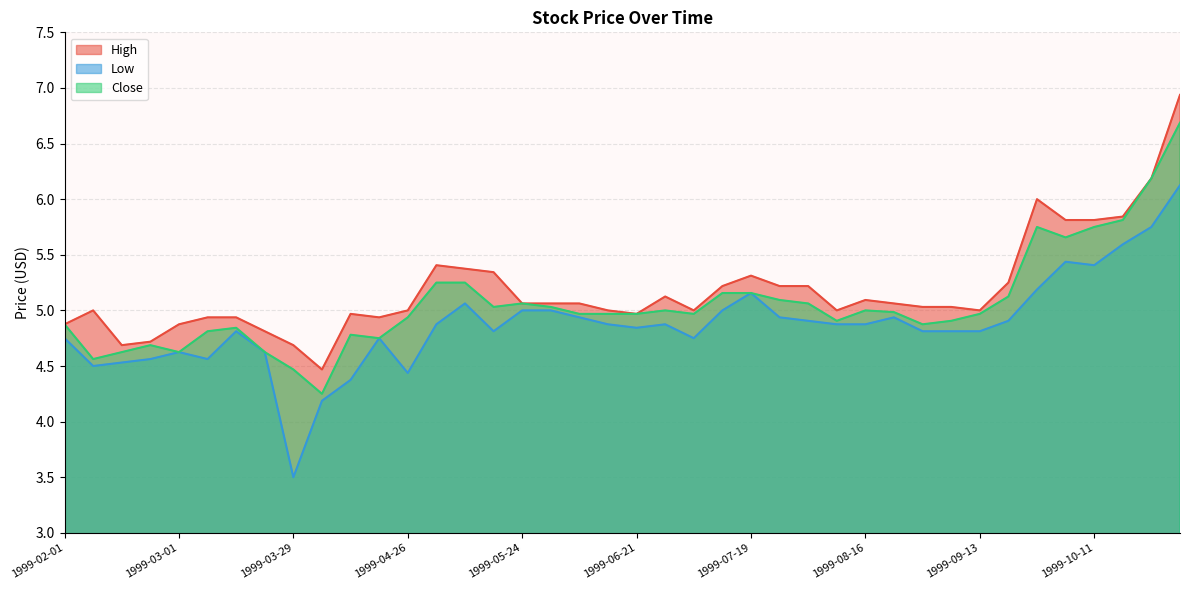

Reading left to right, extract all data points from this chart.

High: 1999-02-01=4.9	1999-02-08=5.0	1999-02-15=4.7	1999-02-22=4.7	1999-03-01=4.9	1999-03-08=4.9	1999-03-15=4.9	1999-03-22=4.8	1999-03-29=4.7	1999-04-05=4.5	1999-04-12=5.0	1999-04-19=4.9	1999-04-26=5.0	1999-05-03=5.4	1999-05-10=5.4	1999-05-17=5.3	1999-05-24=5.1	1999-05-31=5.1	1999-06-07=5.1	1999-06-14=5.0	1999-06-21=5.0	1999-06-28=5.1	1999-07-05=5.0	1999-07-12=5.2	1999-07-19=5.3	1999-07-26=5.2	1999-08-02=5.2	1999-08-09=5.0	1999-08-16=5.1	1999-08-23=5.1	1999-08-30=5.0	1999-09-06=5.0	1999-09-13=5.0	1999-09-20=5.2	1999-09-27=6.0	1999-10-04=5.8	1999-10-11=5.8	1999-10-18=5.8	1999-10-25=6.2	1999-11-01=6.9
Low: 1999-02-01=4.8	1999-02-08=4.5	1999-02-15=4.5	1999-02-22=4.6	1999-03-01=4.6	1999-03-08=4.6	1999-03-15=4.8	1999-03-22=4.6	1999-03-29=3.5	1999-04-05=4.2	1999-04-12=4.4	1999-04-19=4.8	1999-04-26=4.4	1999-05-03=4.9	1999-05-10=5.1	1999-05-17=4.8	1999-05-24=5.0	1999-05-31=5.0	1999-06-07=4.9	1999-06-14=4.9	1999-06-21=4.8	1999-06-28=4.9	1999-07-05=4.8	1999-07-12=5.0	1999-07-19=5.2	1999-07-26=4.9	1999-08-02=4.9	1999-08-09=4.9	1999-08-16=4.9	1999-08-23=4.9	1999-08-30=4.8	1999-09-06=4.8	1999-09-13=4.8	1999-09-20=4.9	1999-09-27=5.2	1999-10-04=5.4	1999-10-11=5.4	1999-10-18=5.6	1999-10-25=5.8	1999-11-01=6.1
Close: 1999-02-01=4.9	1999-02-08=4.6	1999-02-15=4.6	1999-02-22=4.7	1999-03-01=4.6	1999-03-08=4.8	1999-03-15=4.8	1999-03-22=4.6	1999-03-29=4.5	1999-04-05=4.2	1999-04-12=4.8	1999-04-19=4.8	1999-04-26=4.9	1999-05-03=5.2	1999-05-10=5.2	1999-05-17=5.0	1999-05-24=5.1	1999-05-31=5.0	1999-06-07=5.0	1999-06-14=5.0	1999-06-21=5.0	1999-06-28=5.0	1999-07-05=5.0	1999-07-12=5.2	1999-07-19=5.2	1999-07-26=5.1	1999-08-02=5.1	1999-08-09=4.9	1999-08-16=5.0	1999-08-23=5.0	1999-08-30=4.9	1999-09-06=4.9	1999-09-13=5.0	1999-09-20=5.1	1999-09-27=5.8	1999-10-04=5.7	1999-10-11=5.8	1999-10-18=5.8	1999-10-25=6.2	1999-11-01=6.7